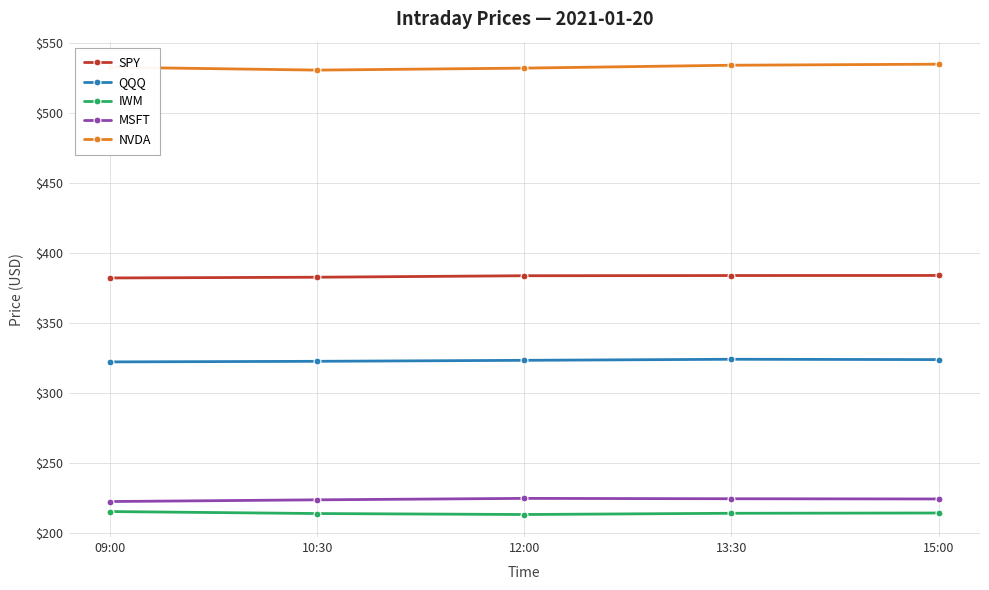

List the series in order of their peak value, lowest first.

IWM, MSFT, QQQ, SPY, NVDA